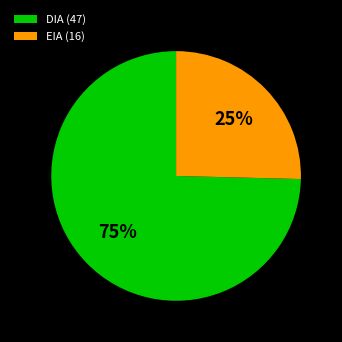

Which category accounts for the majority?

DIA (47)